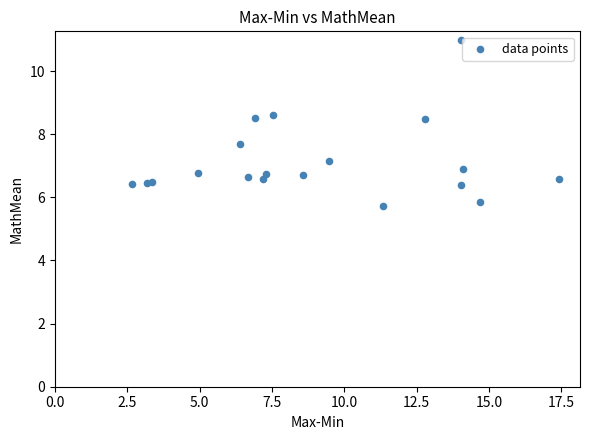

What Y value in the scatter plot is closest to 8?

7.7